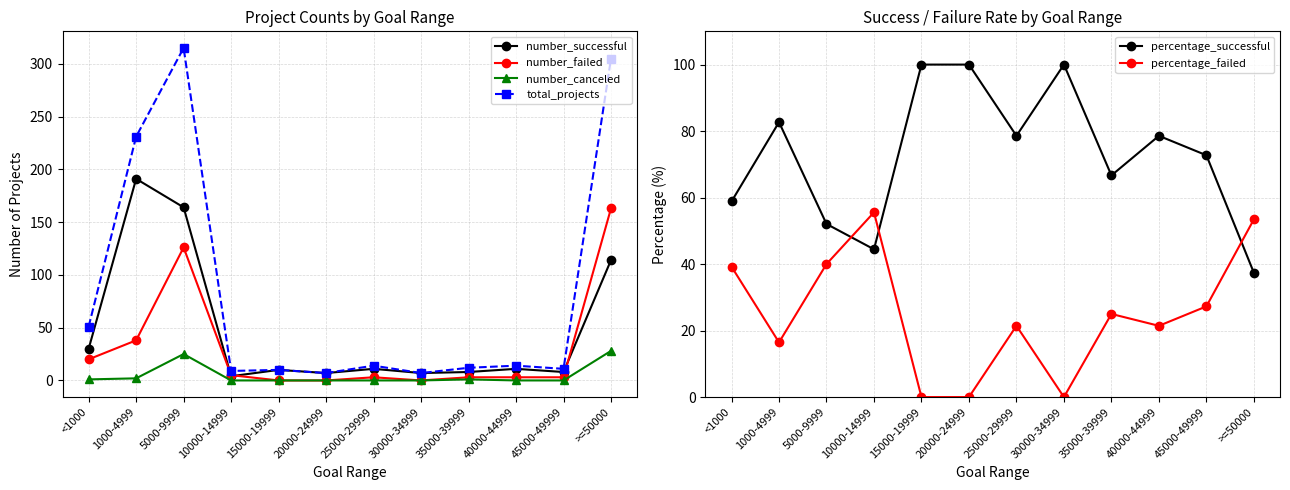

Which series changed the most between 1000-4999 and 10000-14999?

total_projects